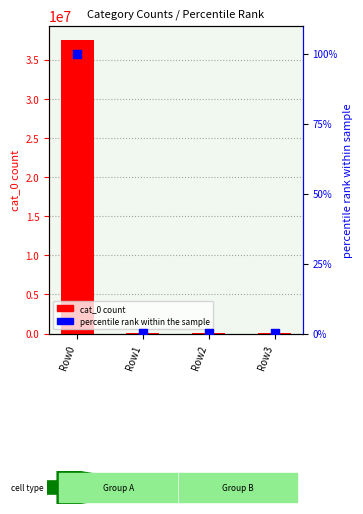

Which series has the largest total across all categories?

cat_0 count